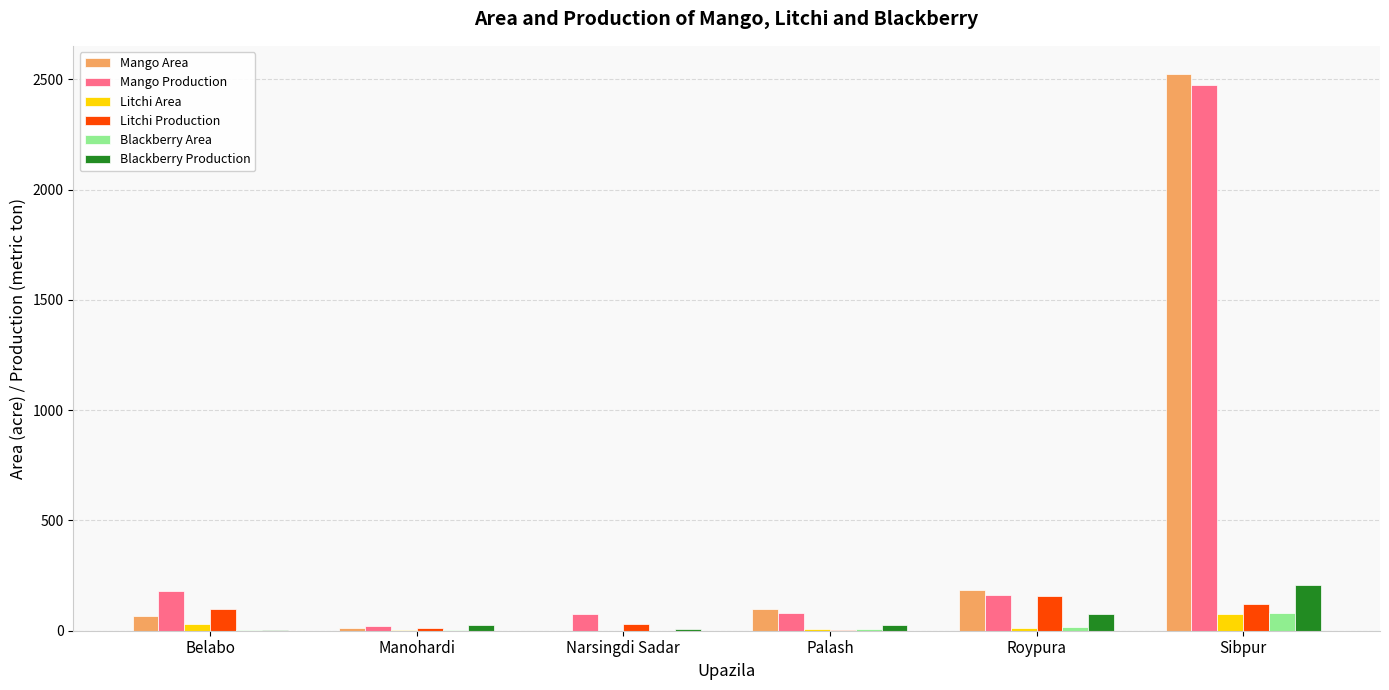

Is it true that Mango Area equals 65 at Belabo?

True